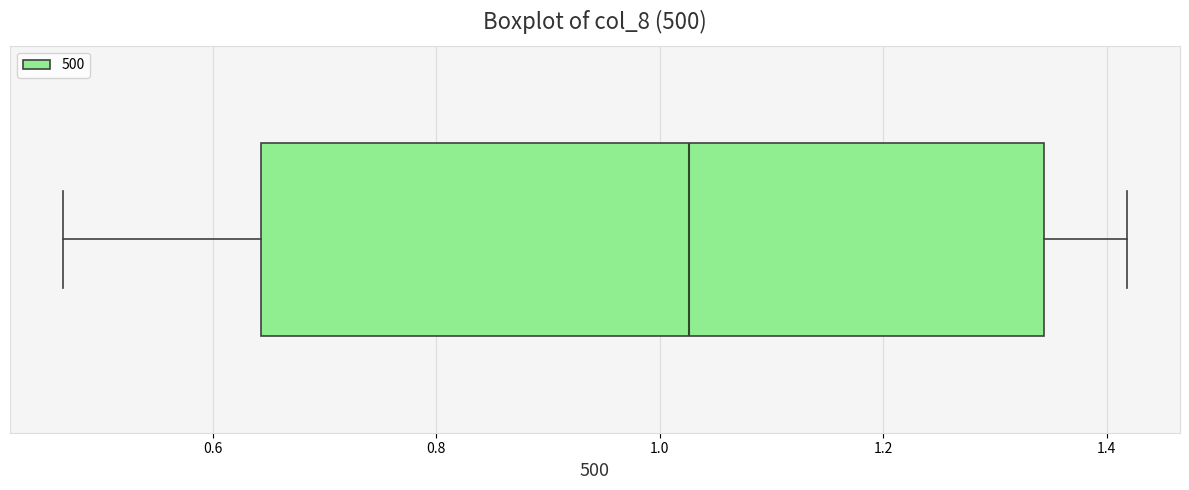

Where does the right whisker of the box end on the x-axis? The values are not printed on the chart, so give them approximately, as read against the axis.

1.42